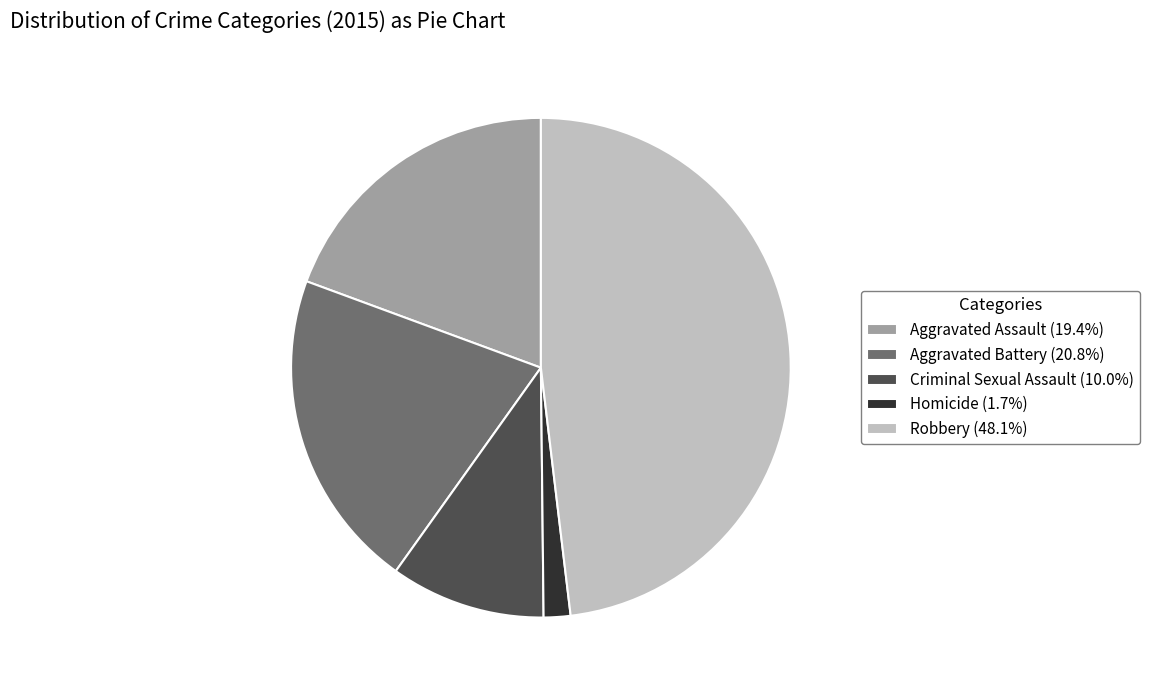

Does Criminal Sexual Assault account for over 50% of the chart?

No